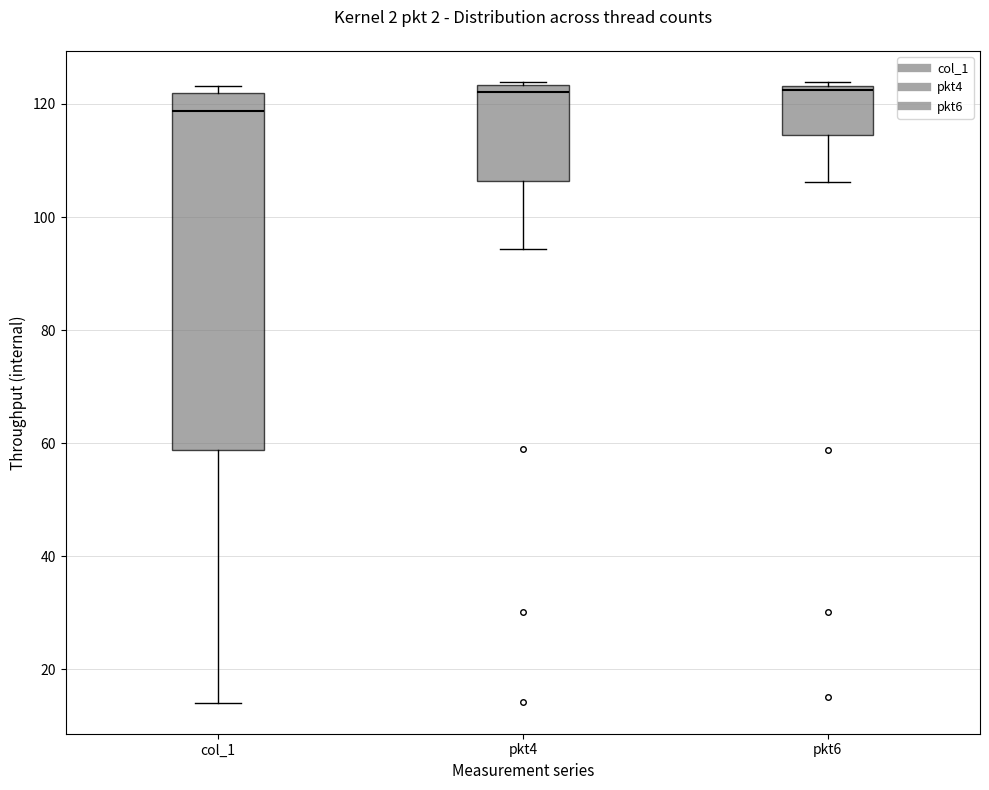

Reading left to right, transcribe this box plot: for each box, give where its median line is, the range the box spans, and where its two whiskers end, as read against the y-axis. The values are not printed on the chart, so give them approximately, as read against the axis.

col_1: median 118, box 58 to 122, whiskers 14 to 124
pkt4: median 122, box 106 to 124, whiskers 94 to 124
pkt6: median 122, box 114 to 124, whiskers 106 to 124 (just above the box's upper edge)